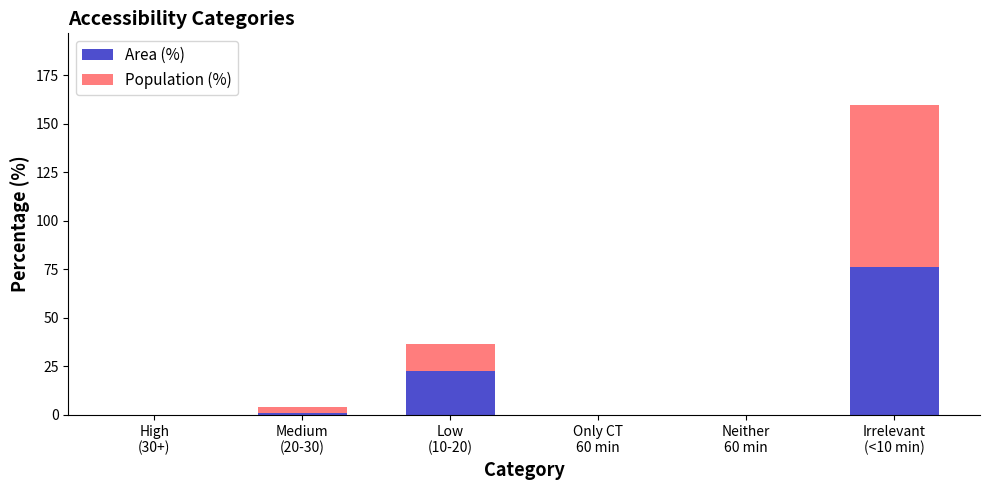

Count the number of data series in this chart.

2